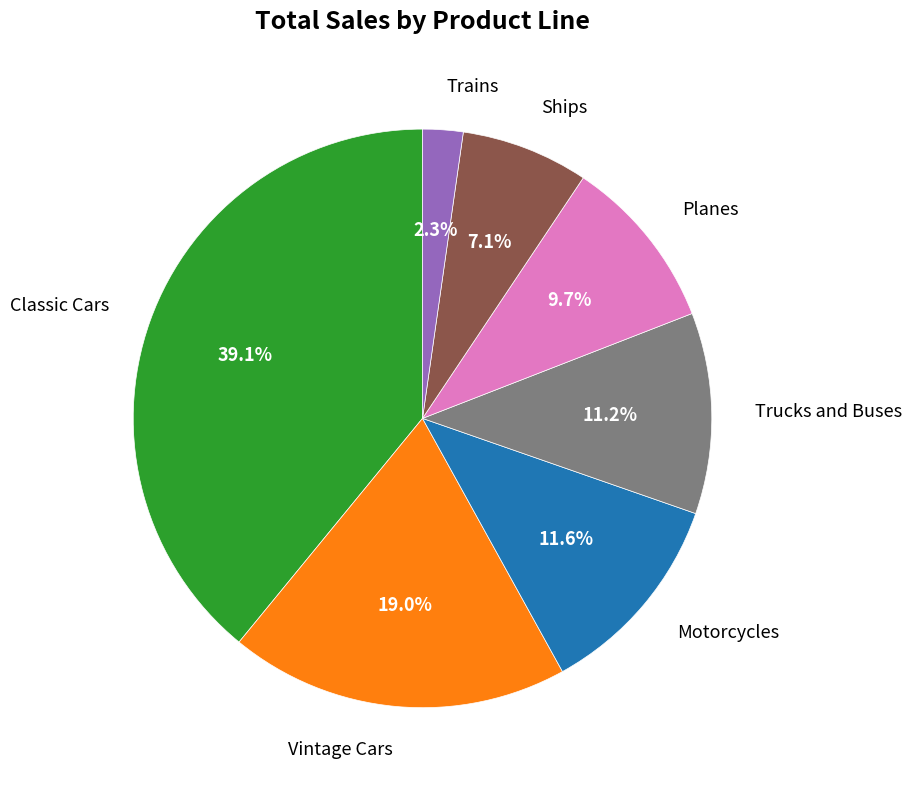

What portion of the pie excludes Motorcycles?

88.4%